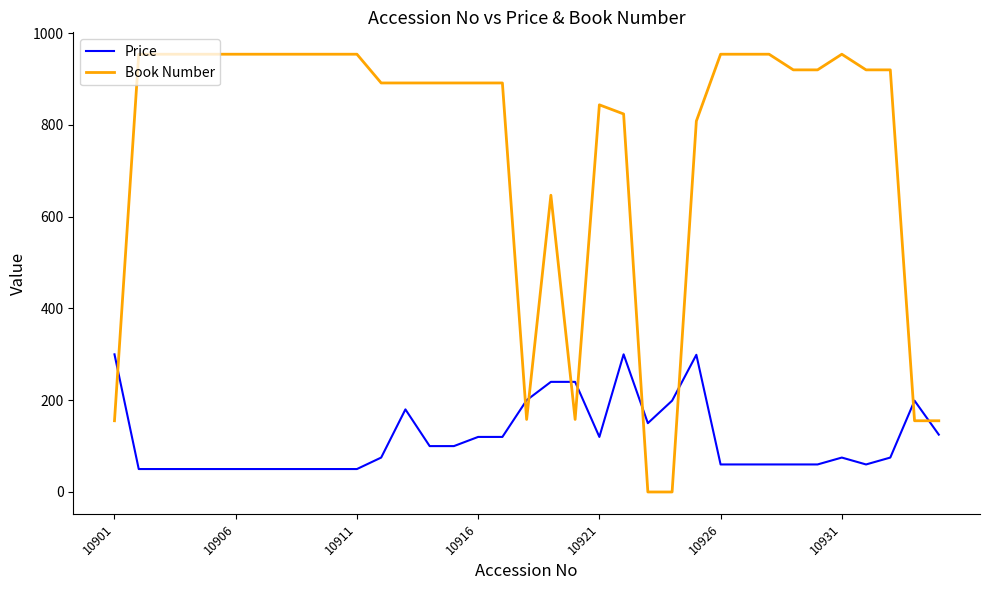

What is the difference between the maximum and minimum values in the Price series?

250.0